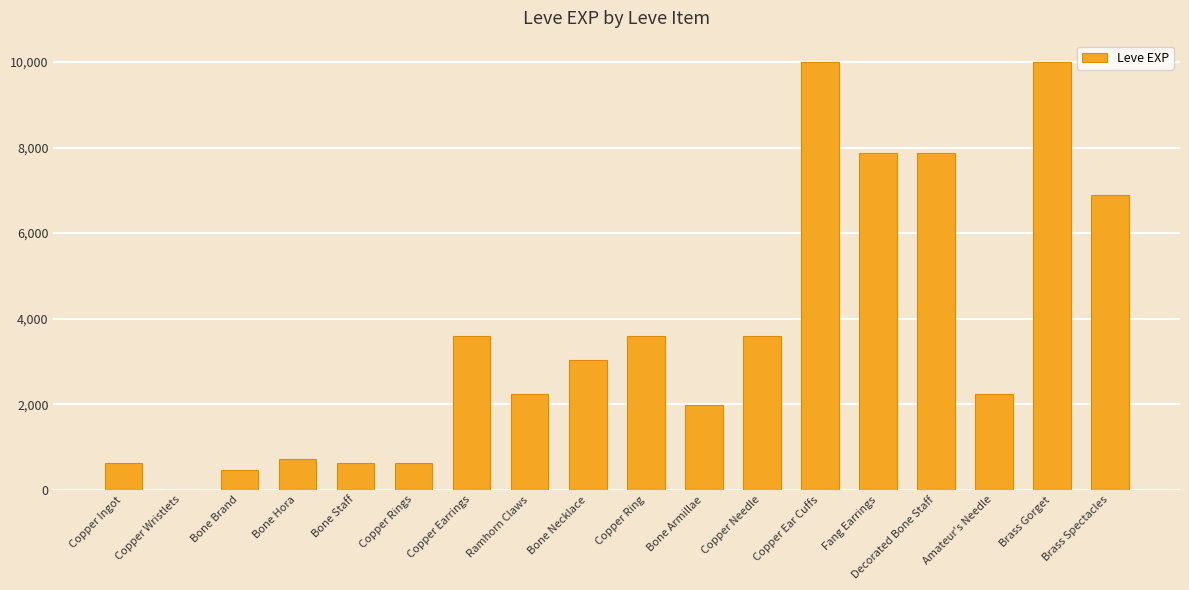

What is the sum of all values?

65961